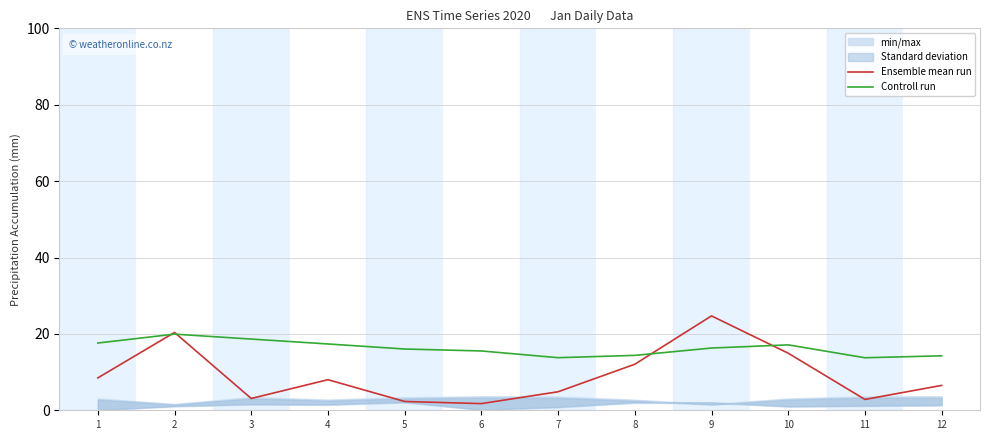

What is the value of the Ensemble mean run point at the 12th from the left?

6.5